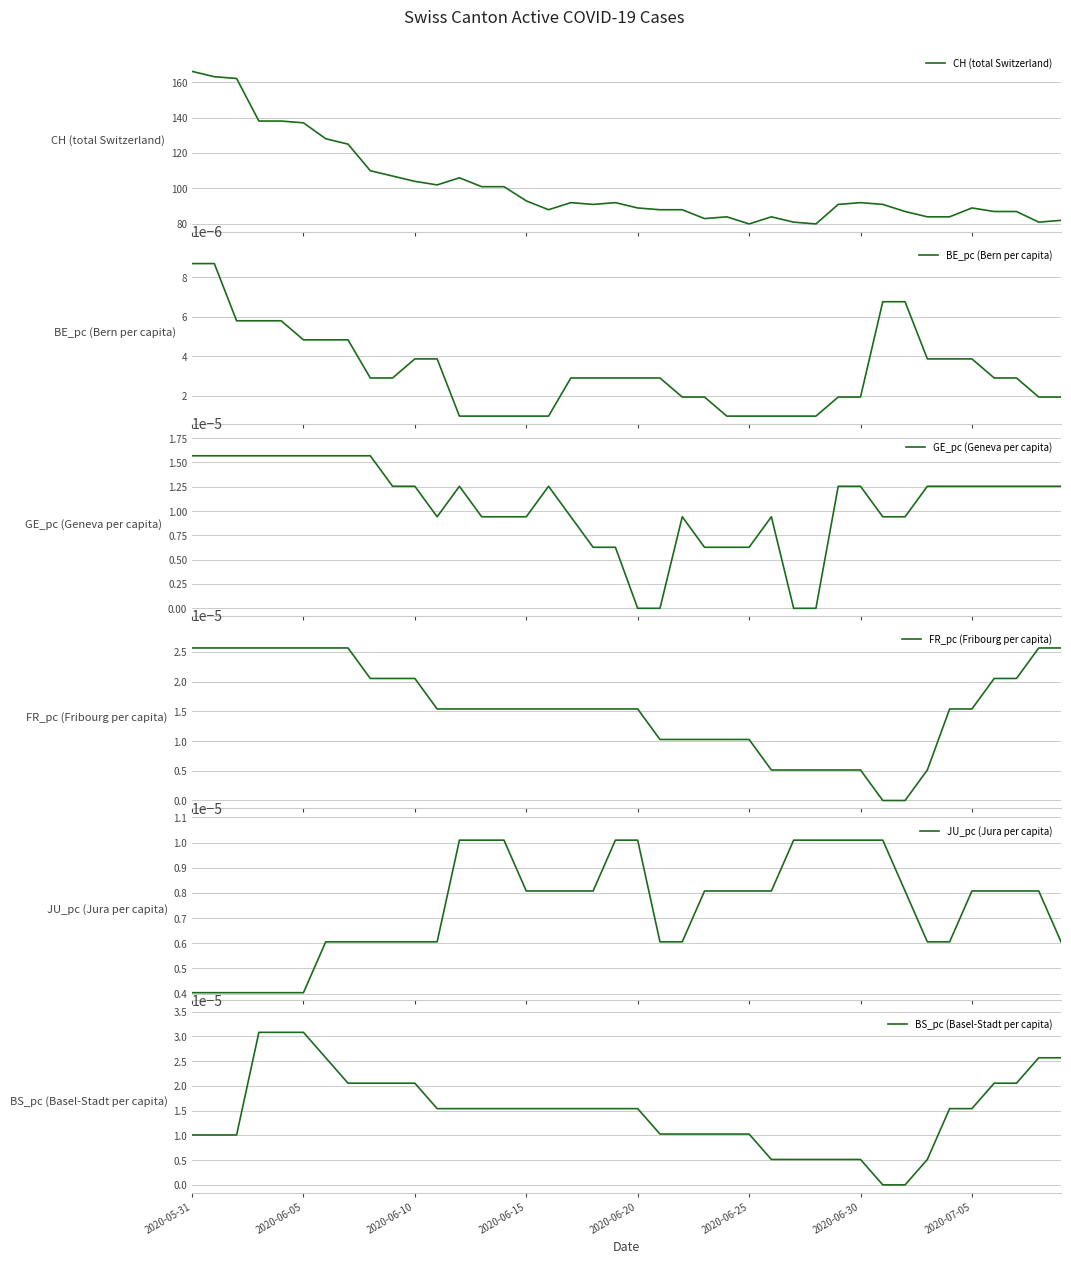

True or false: BS_pc (Basel-Stadt per capita) and CH (total Switzerland) intersect in this chart.

False